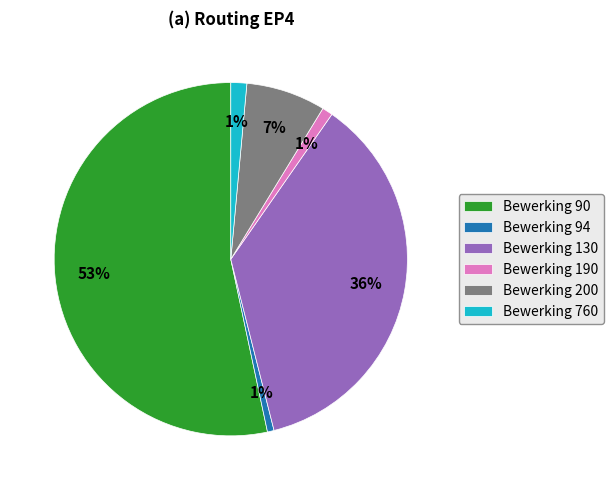

What percentage is the Bewerking 190 slice, to the nearest percent?

1%